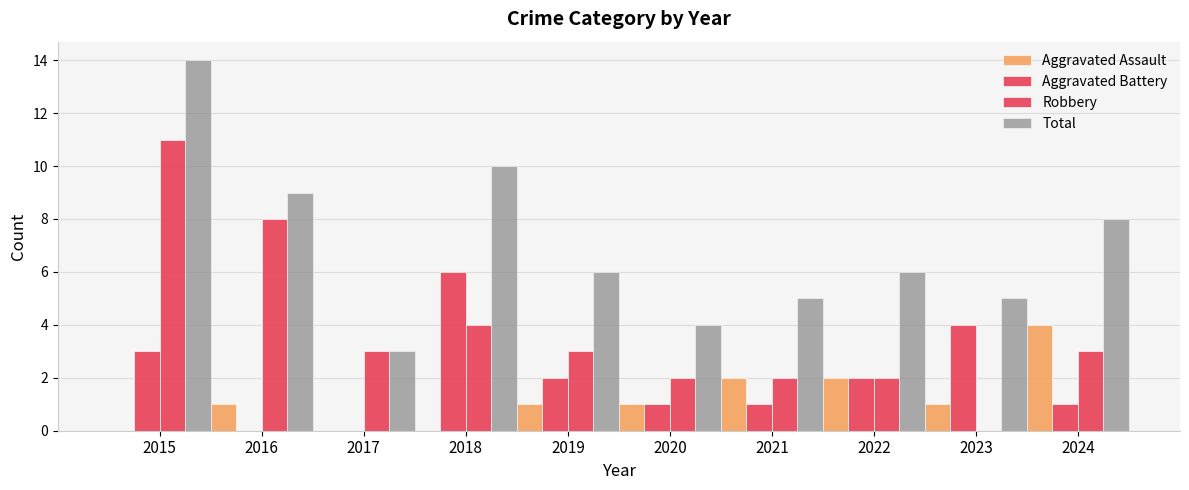

Does the chart contain stacked bars?

No